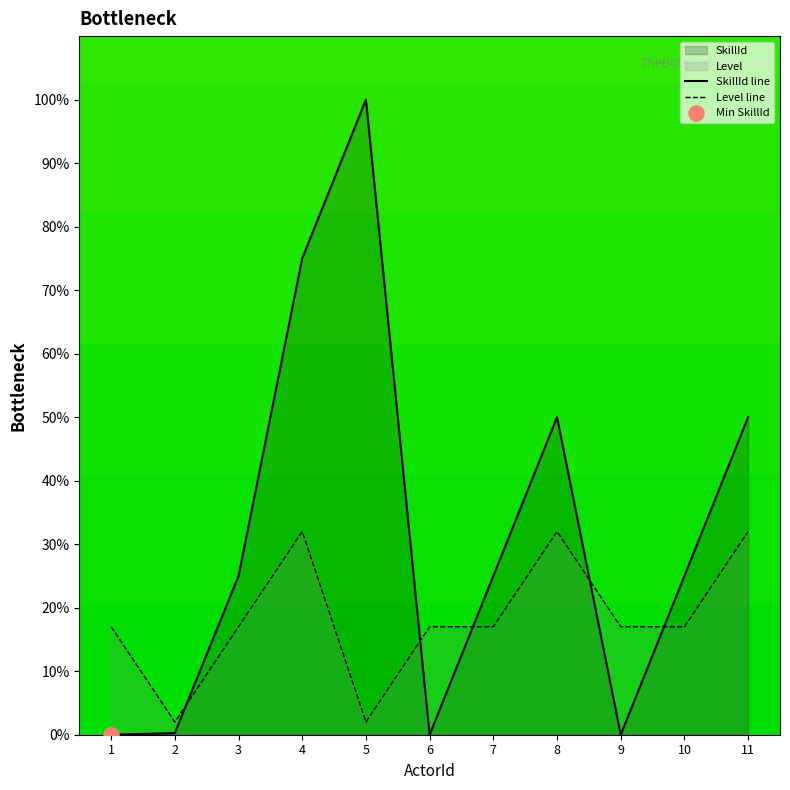

Is the value of SkillId line at 1 greater than the value of Level line at 11?

No